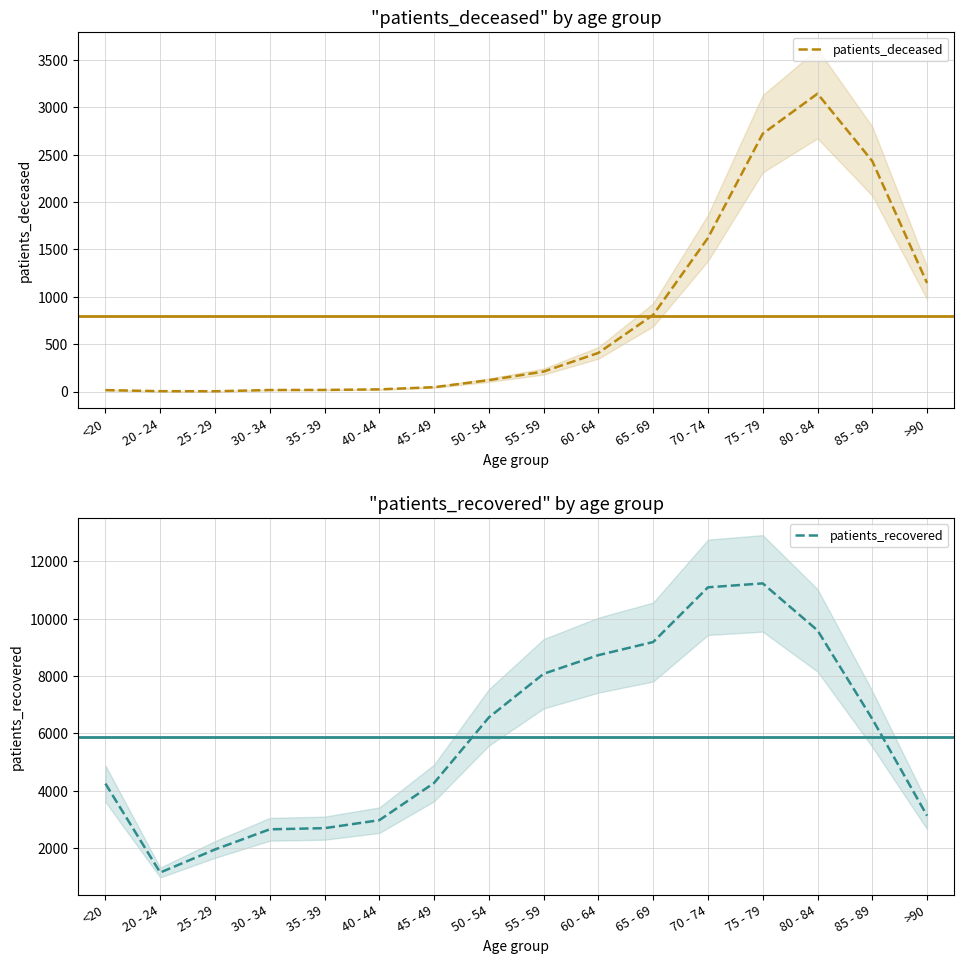

At which label does patients_recovered reach its minimum?

20 - 24